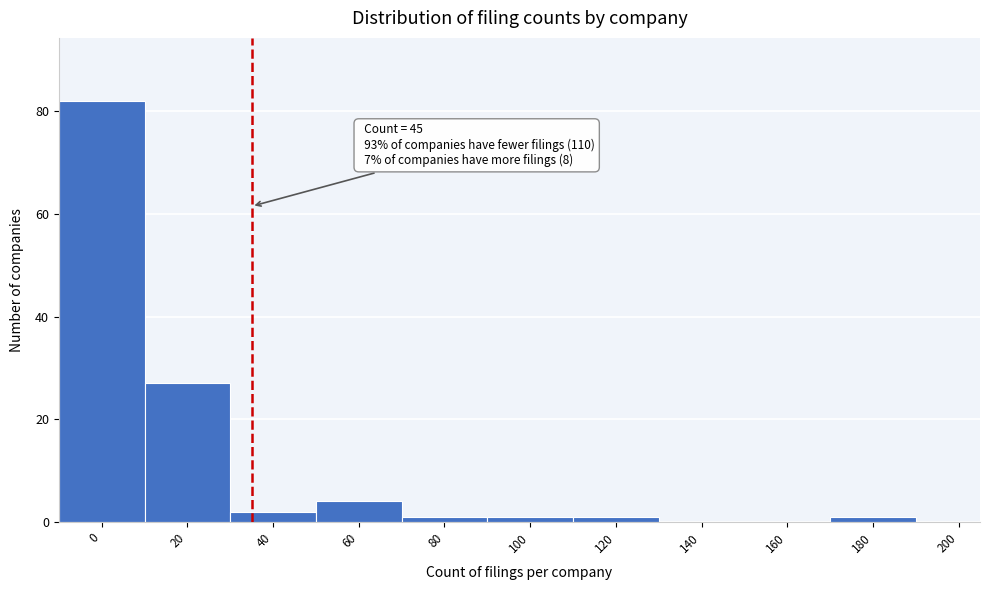

Reading left to right, extract all data points from this chart.

0=82	20=27	40=2	60=4	80=1	100=1	120=1	140=0	160=0	180=1	200=0